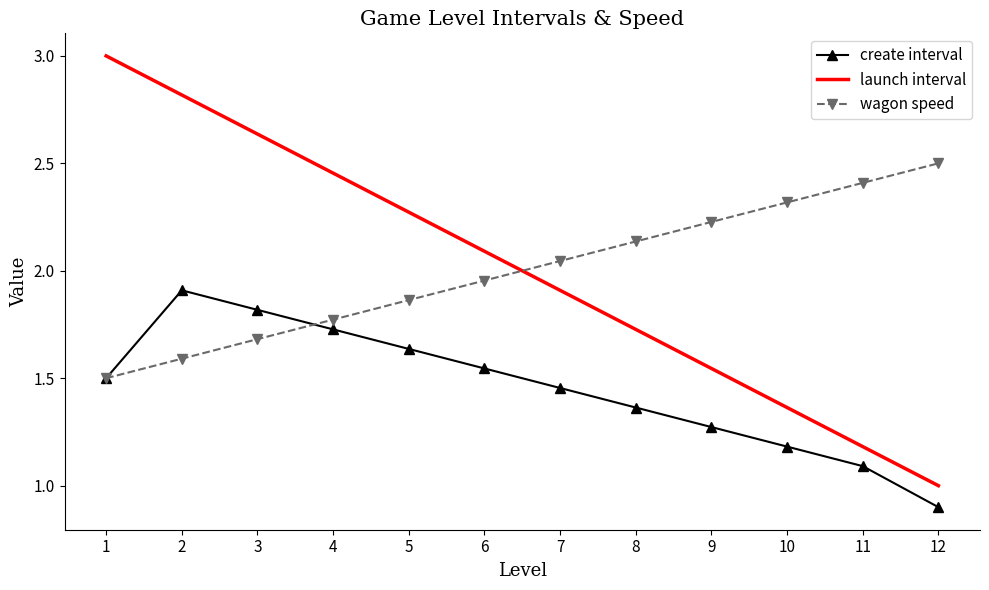

What is the sum of the create interval values at 8 and 5?

3.0